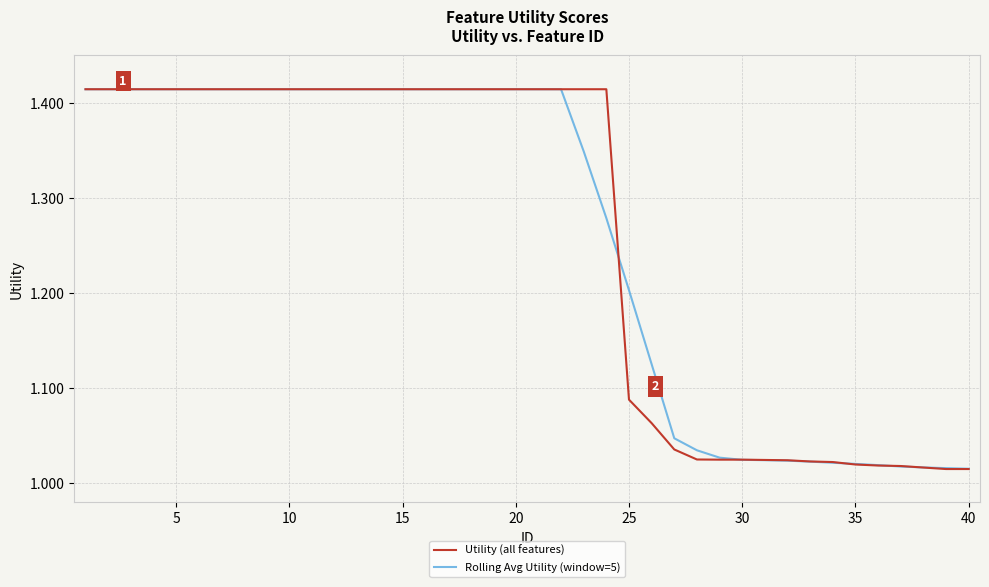

What is the difference between the maximum and minimum values in the Rolling Avg Utility (window=5) series?

0.4